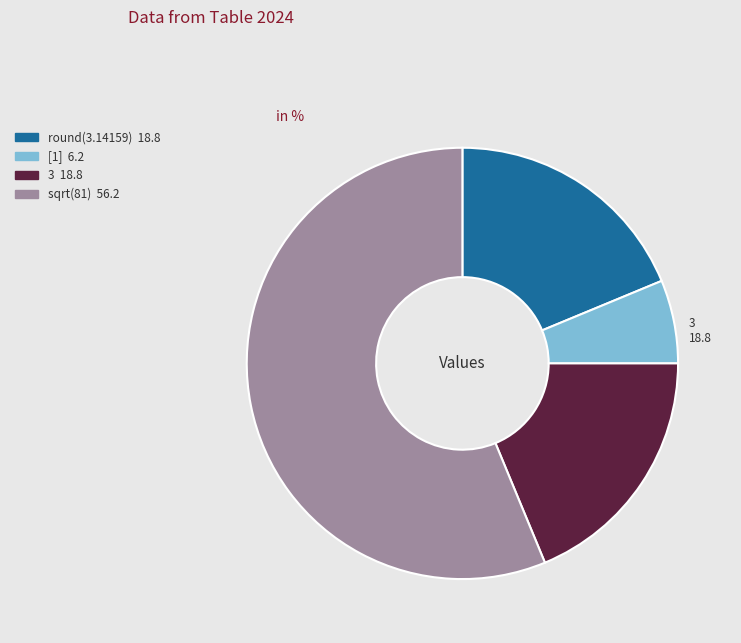

Which category has the smallest portion of the pie?

[1]